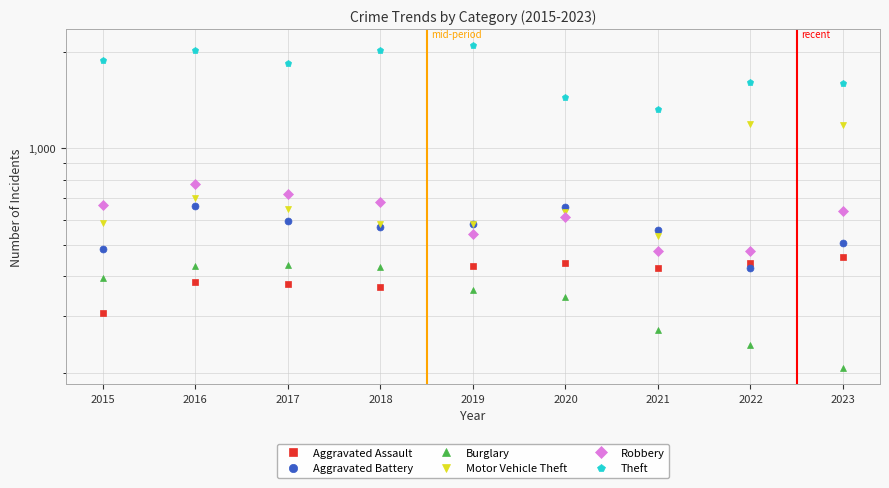

Reading left to right, list all the values displayed in this chart.

Aggravated Assault: 308	383	378	371	429	439	423	439	458
Aggravated Battery: 486	660	594	568	580	658	559	425	506
Burglary: 396	430	433	427	361	344	271	245	207
Motor Vehicle Theft: 586	701	647	583	580	632	532	1193	1186
Robbery: 666	777	719	679	543	613	480	478	640
Theft: 1885	2029	1850	2027	2093	1450	1324	1606	1596